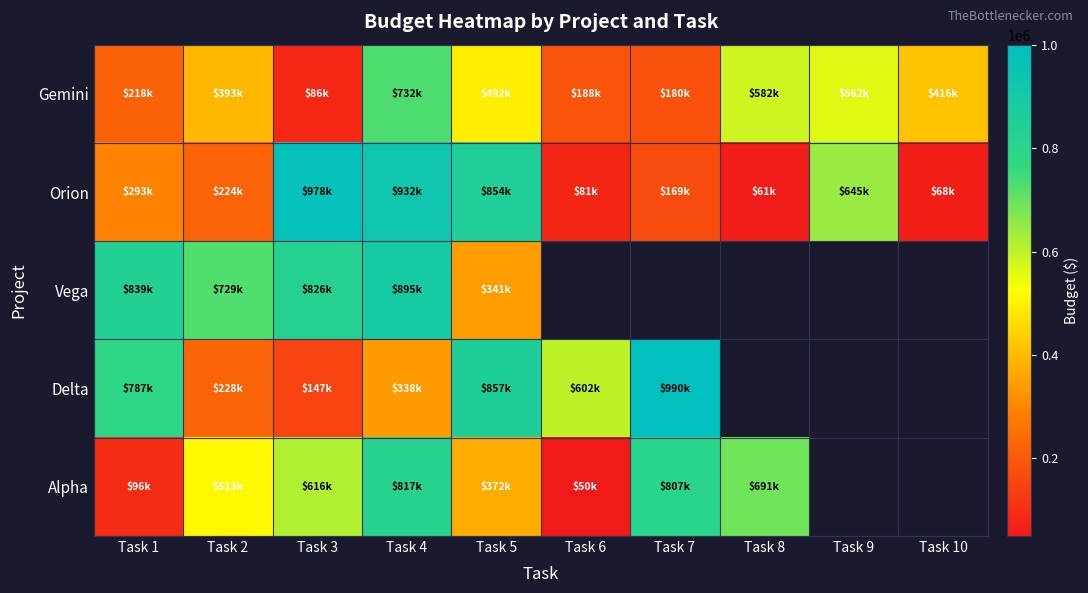

Which series has the largest total across all categories?

Orion